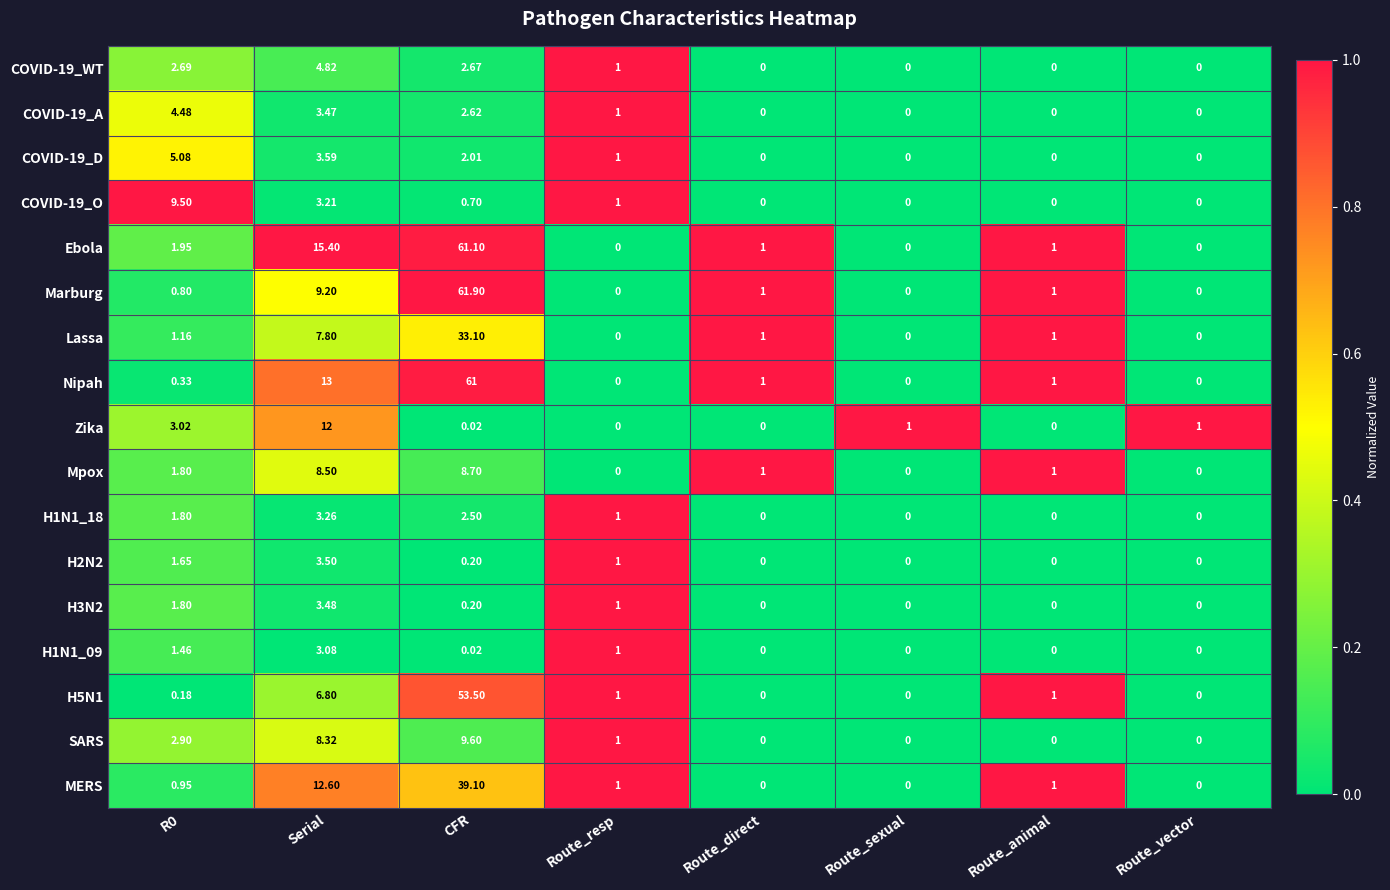

Where is Nipah nearest to the value 30?

Serial